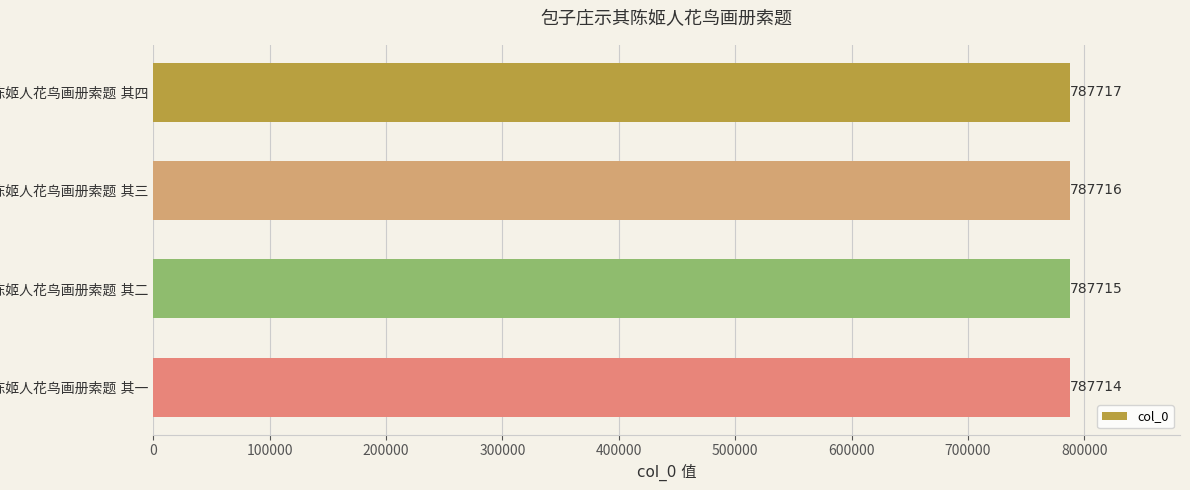

Does the chart contain any negative values?

No